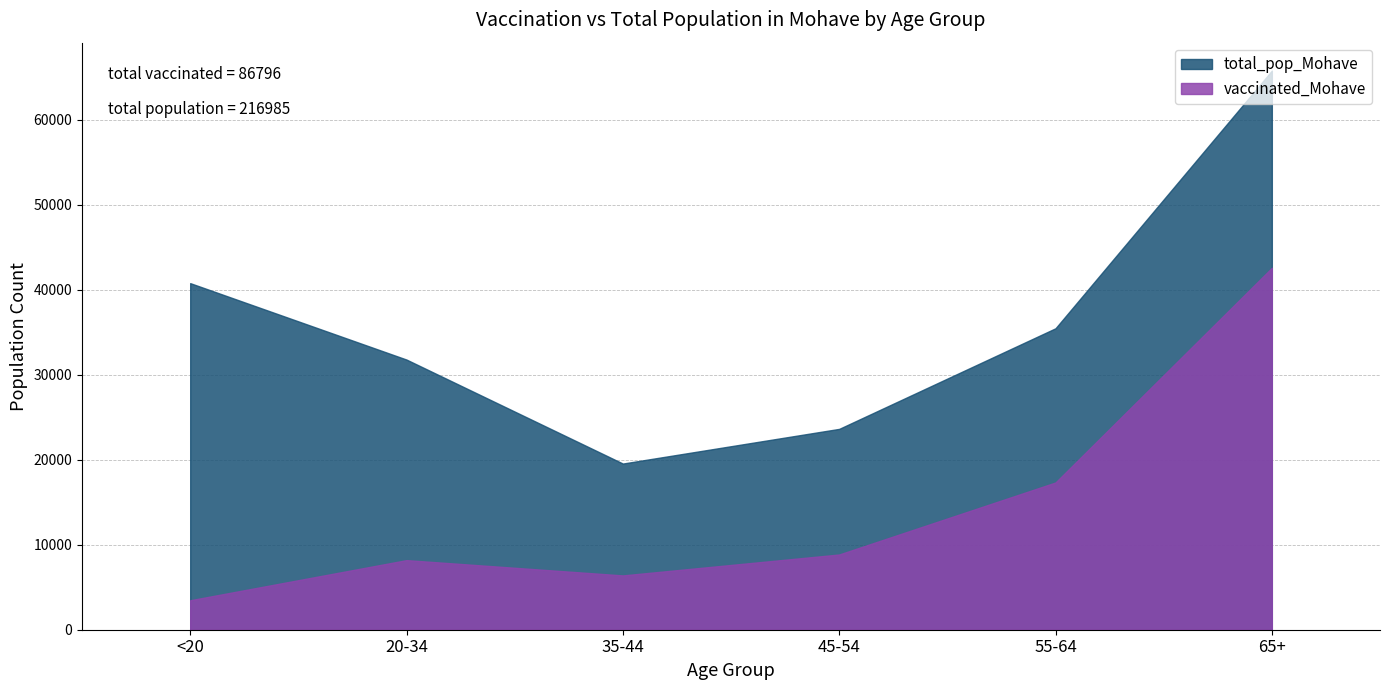

What is the approximate value of vaccinated_Mohave at 55-64?

17324